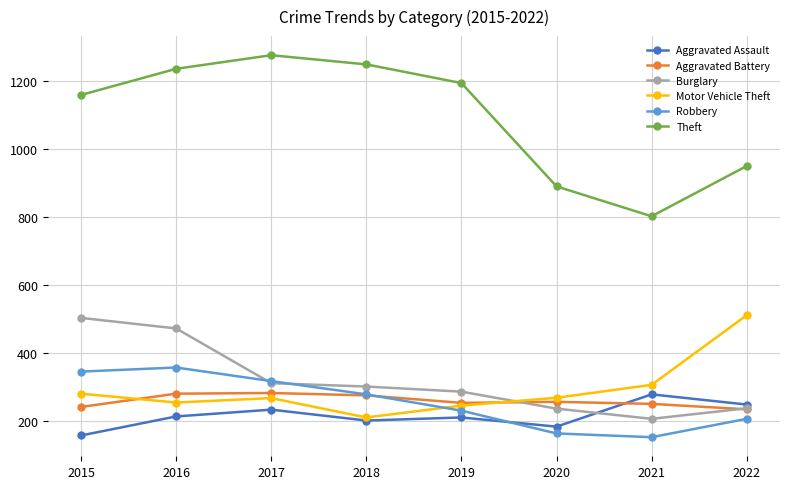

True or false: Robbery has a value of 231 at 2019.

True